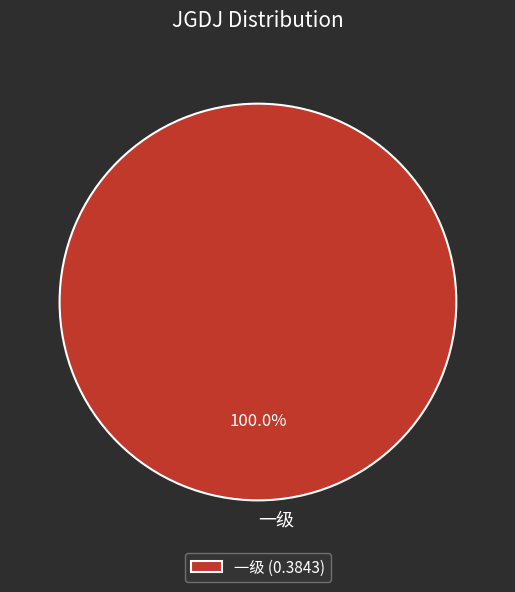

How many segments does this pie chart have?

1